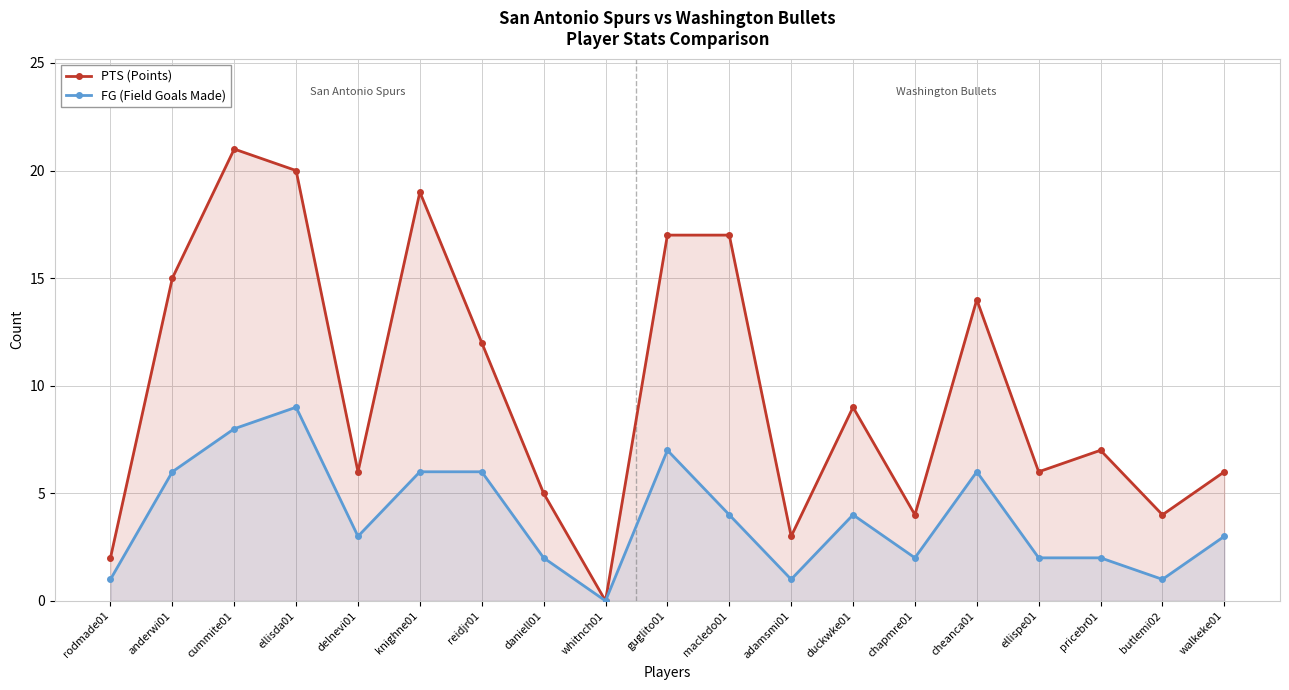

How many lines are shown in the chart?

2